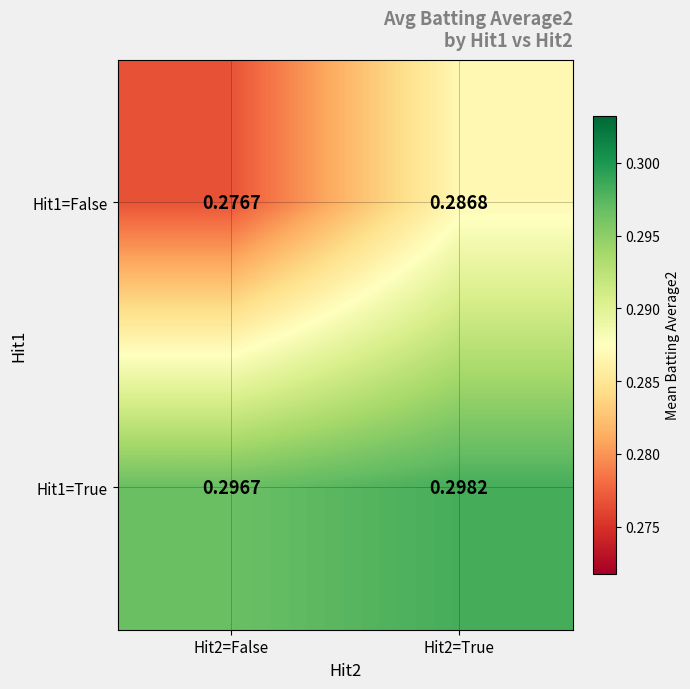

Is the value of Hit1=True at Hit2=True greater than the value of Hit1=False at Hit2=False?

Yes